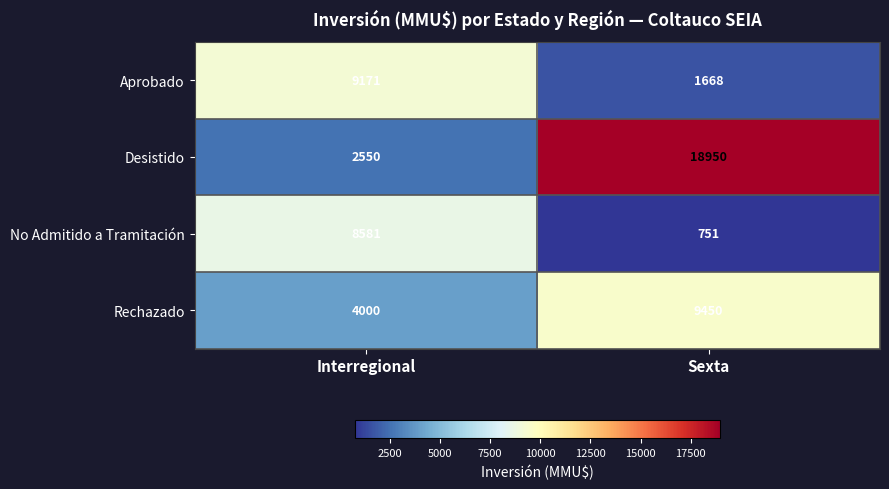

What value does the Desistido series have at Interregional?

2550